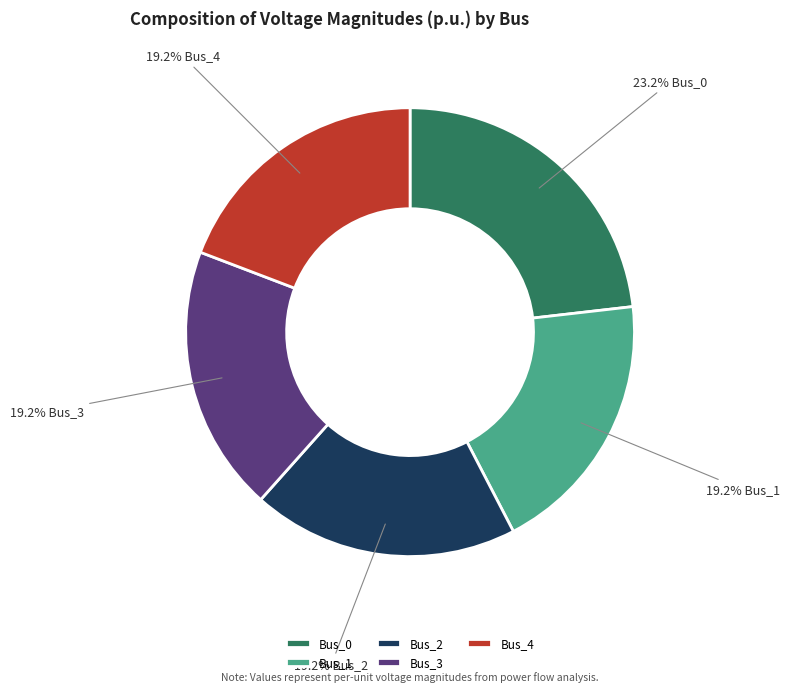

True or false: Bus_2 accounts for 19% of the total.

True